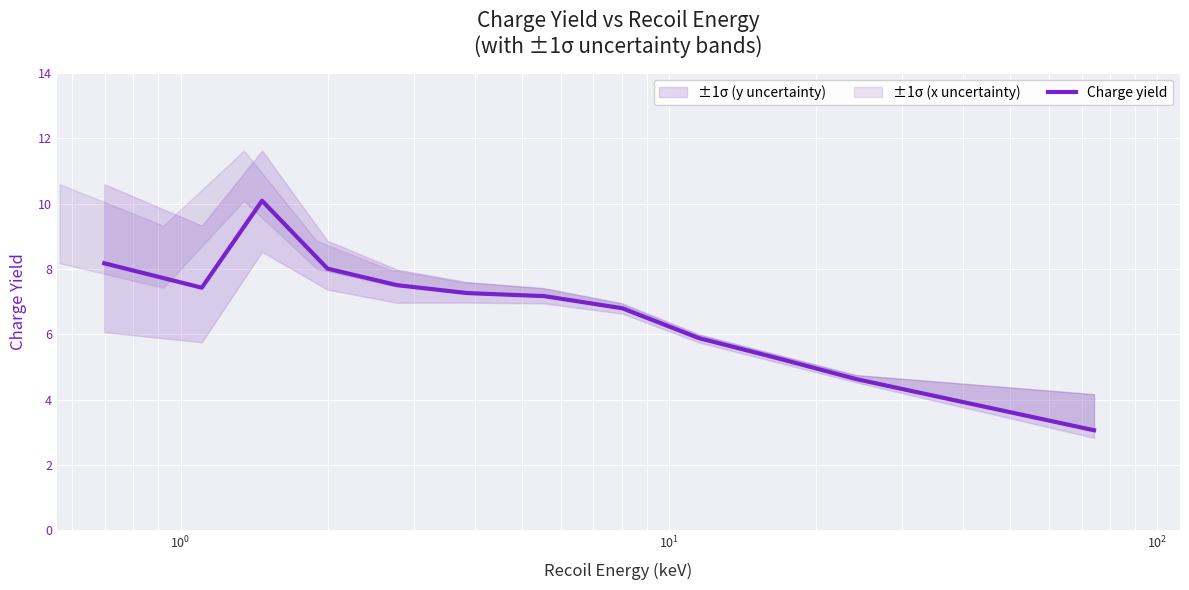

What is the highest value of the Charge yield series?

10.1